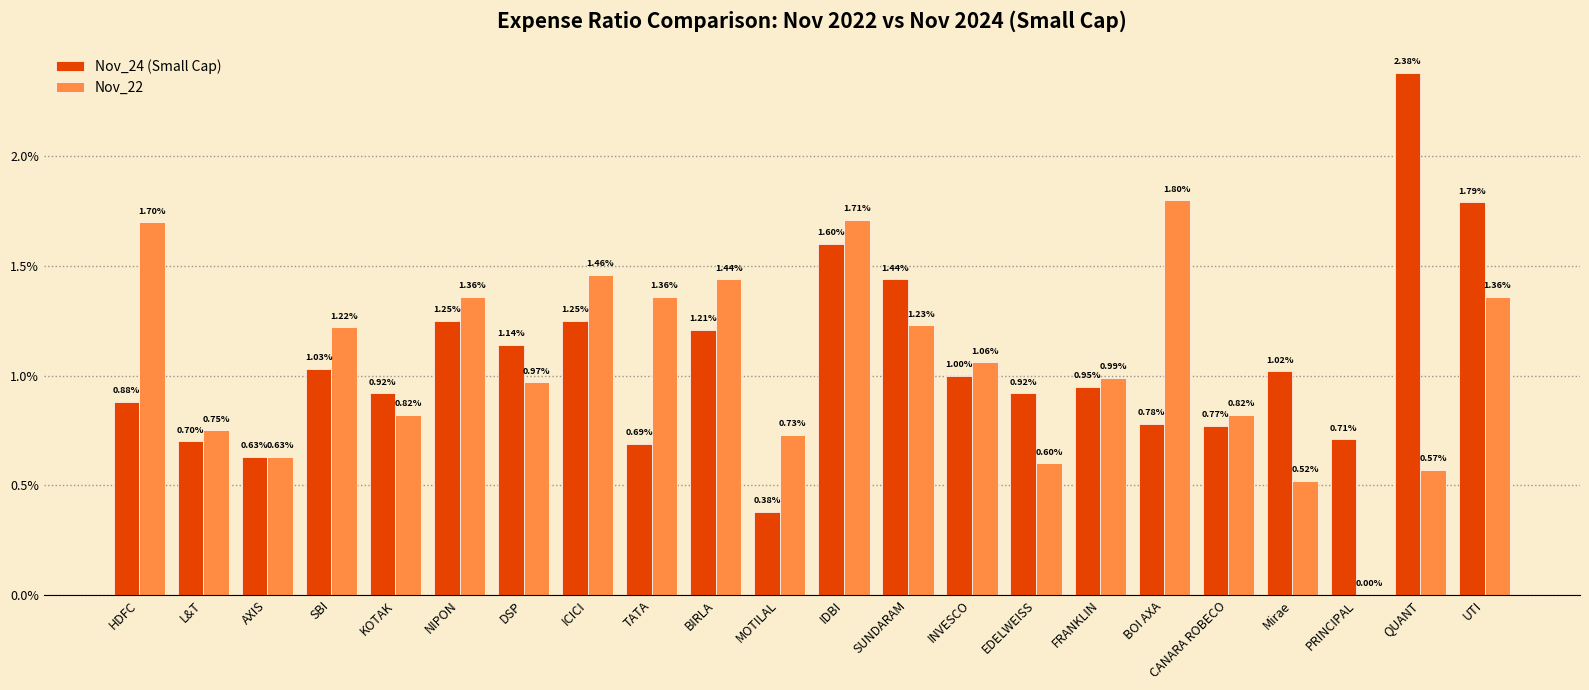

What are all the series names shown in the legend?

Nov_24 (Small Cap), Nov_22